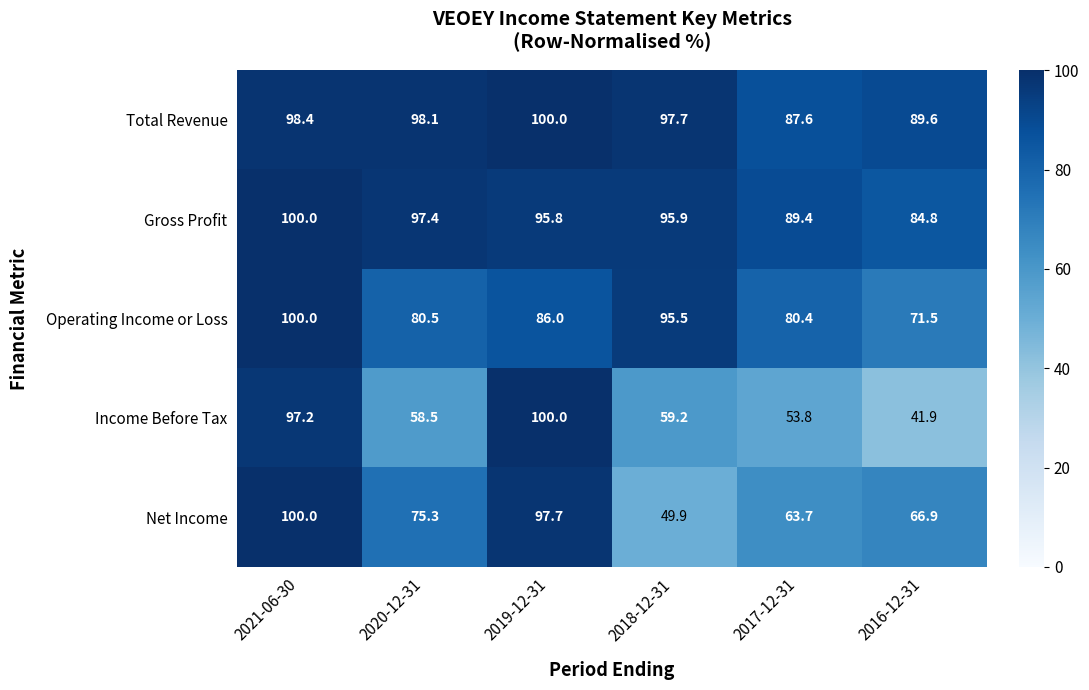

Reading right to left, what are all the values shown in this chart?

Total Revenue: 2016-12-31=89.6	2017-12-31=87.6	2018-12-31=97.7	2019-12-31=100.0	2020-12-31=98.1	2021-06-30=98.4
Gross Profit: 2016-12-31=84.8	2017-12-31=89.4	2018-12-31=95.9	2019-12-31=95.8	2020-12-31=97.4	2021-06-30=100.0
Operating Income or Loss: 2016-12-31=71.5	2017-12-31=80.4	2018-12-31=95.5	2019-12-31=86.0	2020-12-31=80.5	2021-06-30=100.0
Income Before Tax: 2016-12-31=41.9	2017-12-31=53.8	2018-12-31=59.2	2019-12-31=100.0	2020-12-31=58.5	2021-06-30=97.2
Net Income: 2016-12-31=66.9	2017-12-31=63.7	2018-12-31=49.9	2019-12-31=97.7	2020-12-31=75.3	2021-06-30=100.0